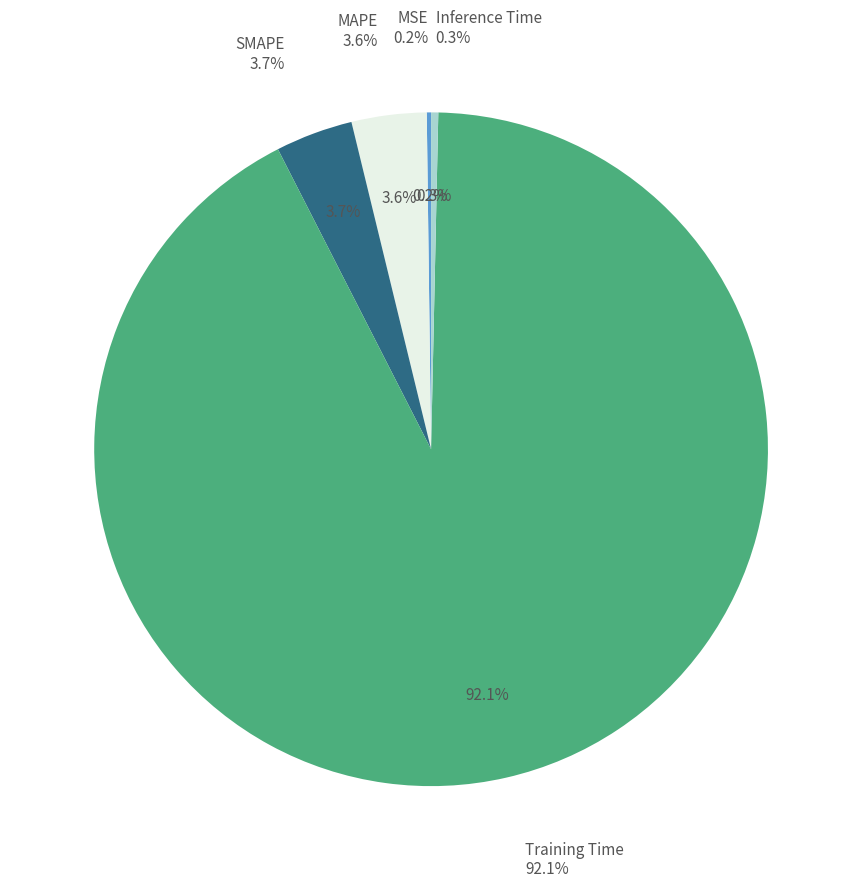

Is it true that SMAPE is 4% of the pie?

True